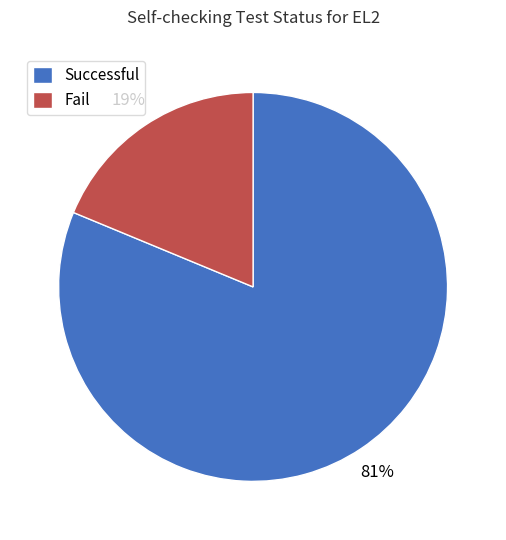

Is the sum of Successful and Fail greater than half?

Yes